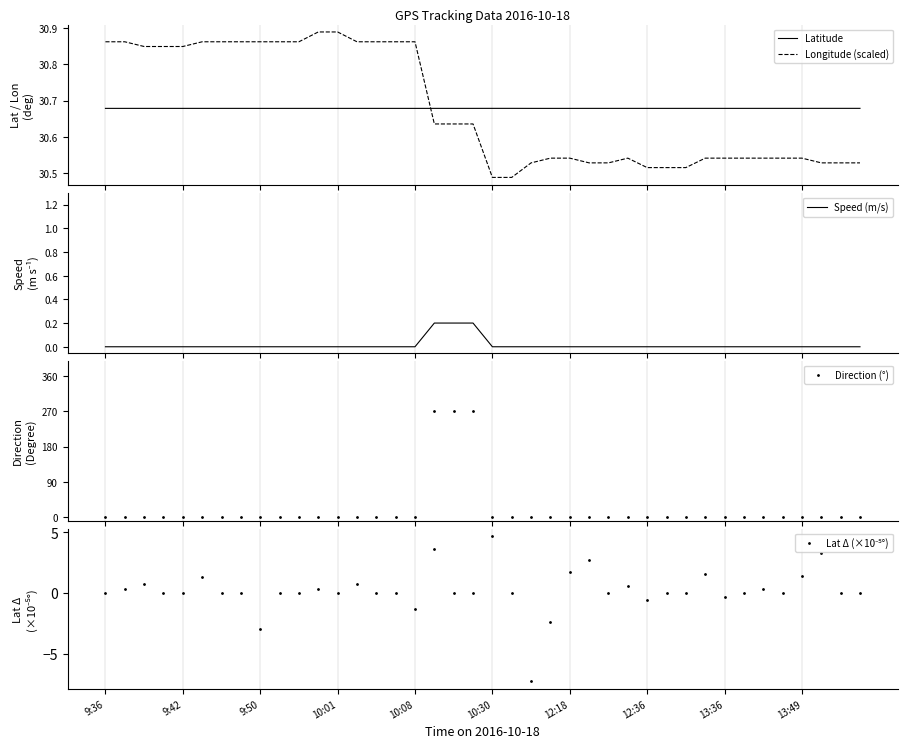

True or false: Longitude (scaled) has a value of 30.5 at 22.

True